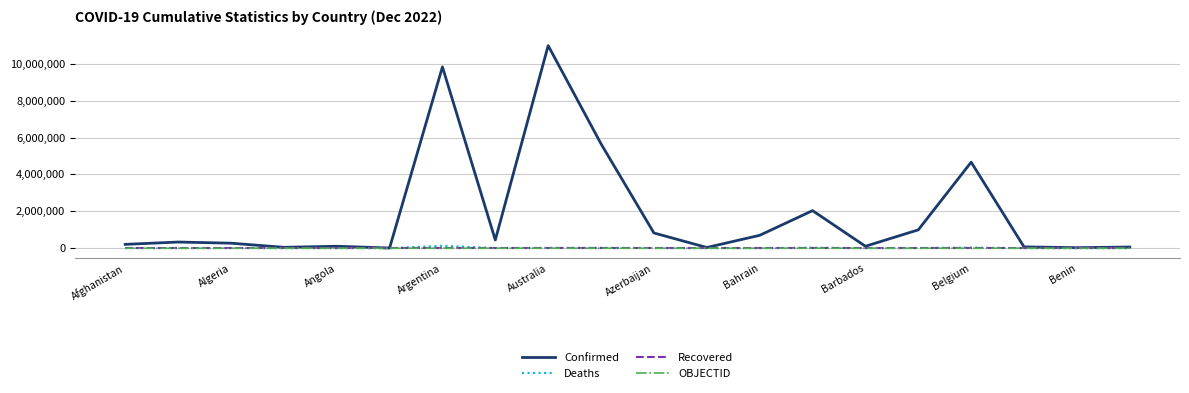

Which series has the largest total across all categories?

Confirmed